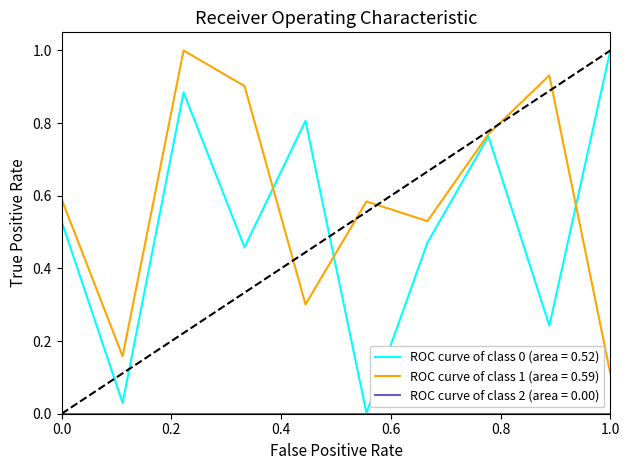

Does the chart display data point markers on the line(s)?

No